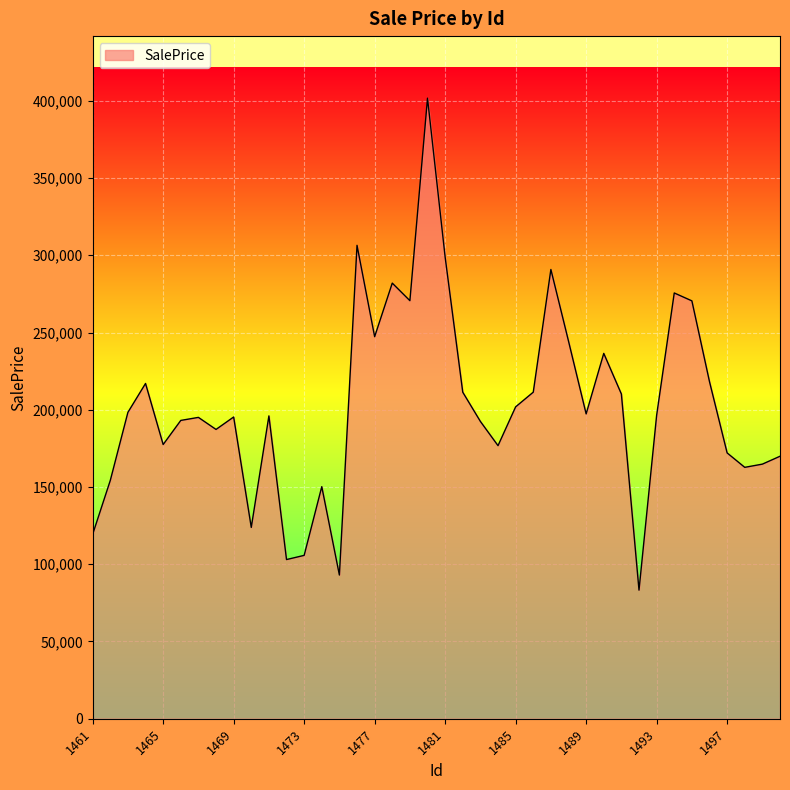

How many lines are shown in the chart?

1